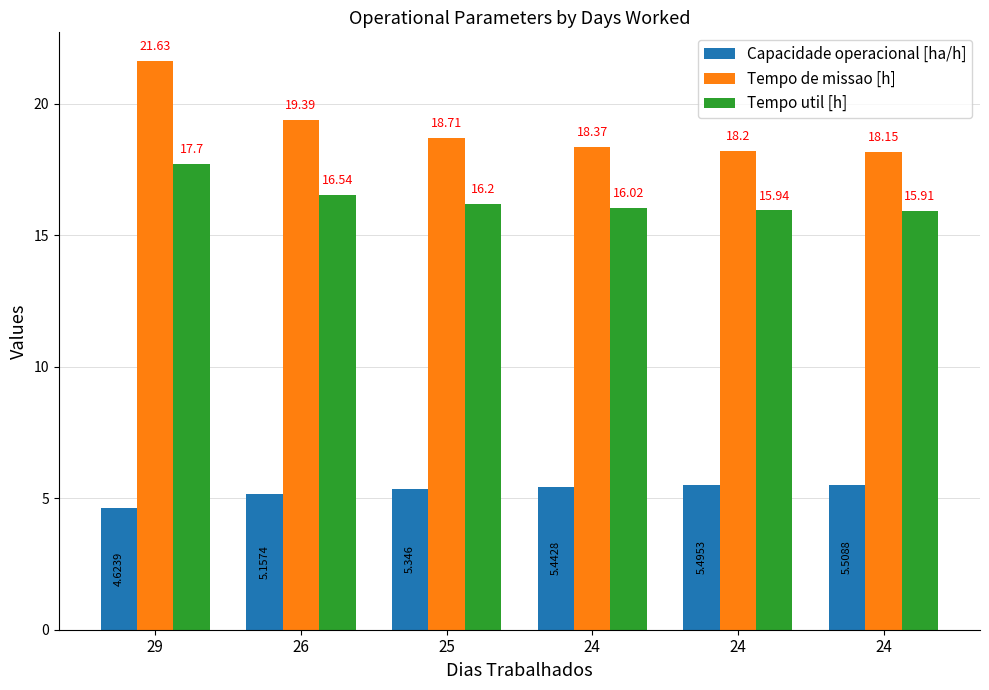

The Tempo de missao [h] series shows 18.7 at 25. True or false?

True